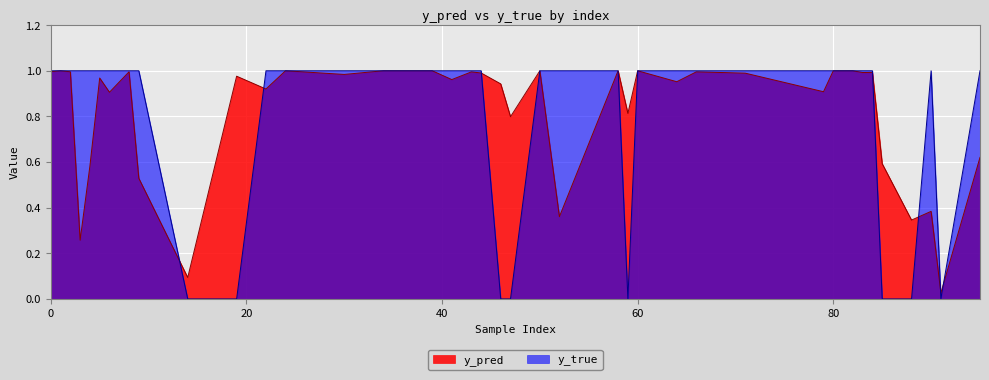

Which series has the largest range (max minus min)?

y_true